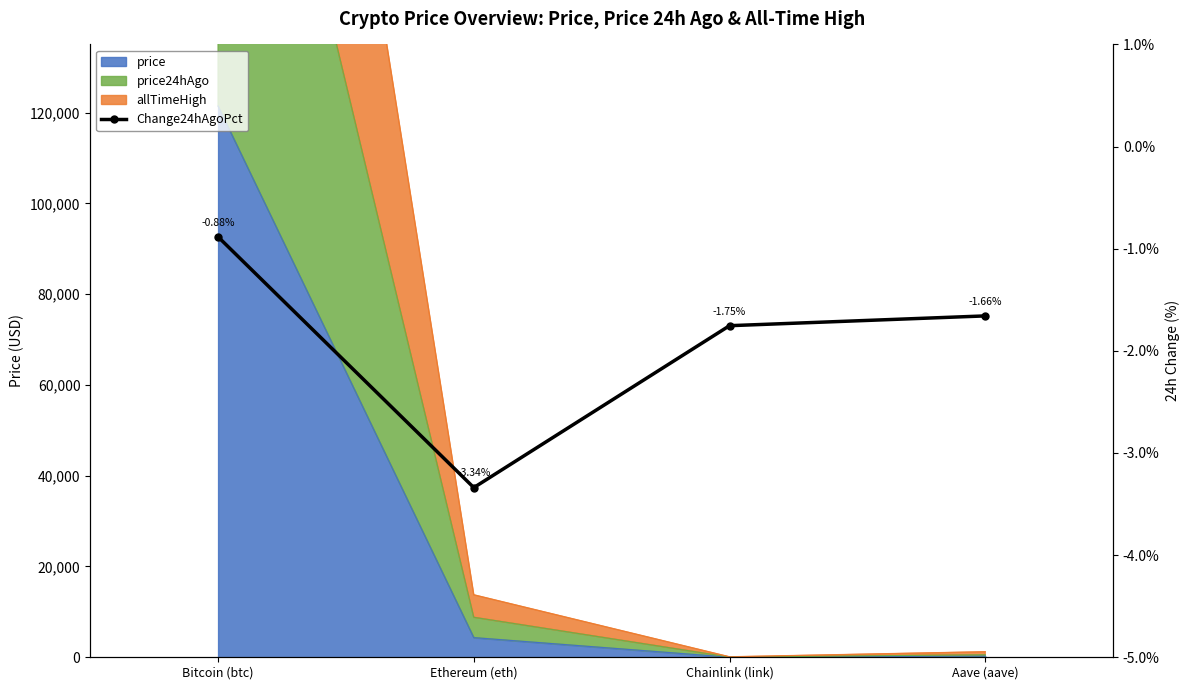

Which has a higher value, Chainlink (link) or Aave (aave)?

Aave (aave)